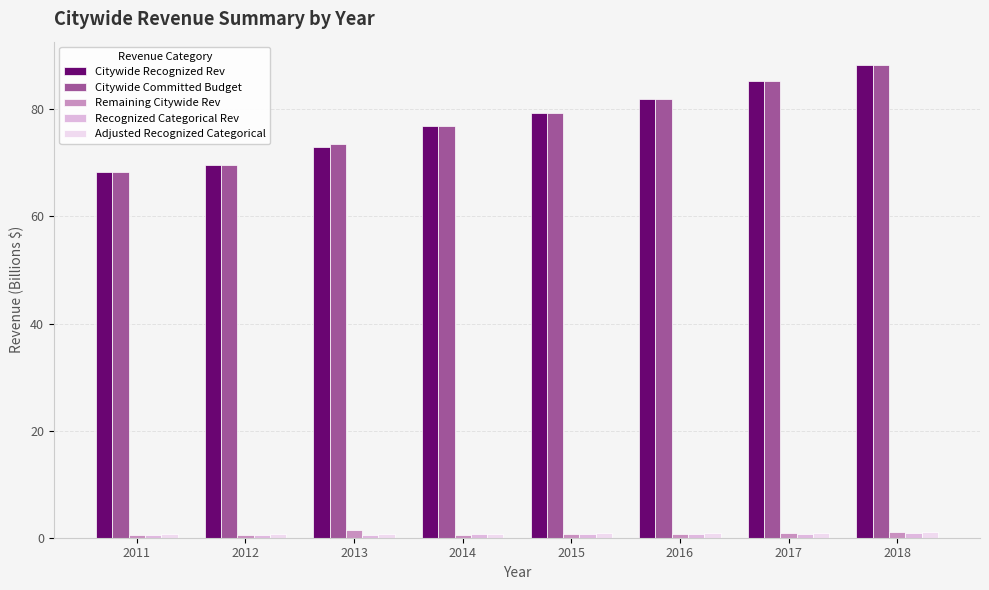

Is the value of Citywide Recognized Rev at 2015 greater than the value of Citywide Committed Budget at 2014?

Yes